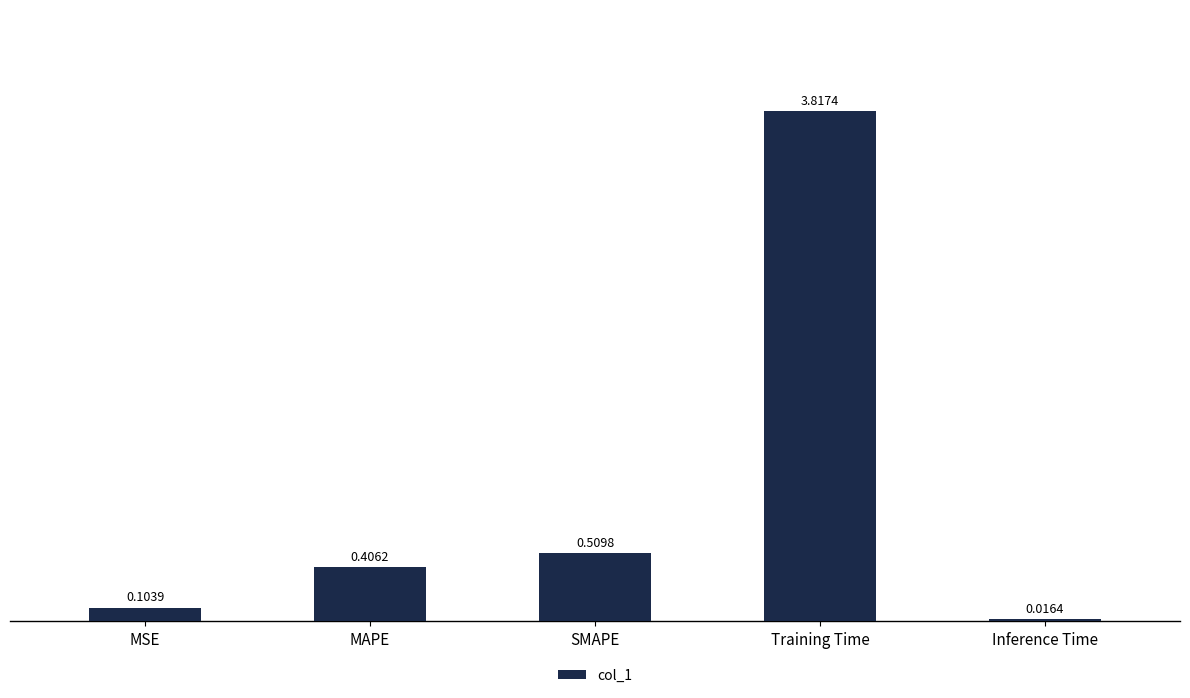

What position from the right is MAPE?

4